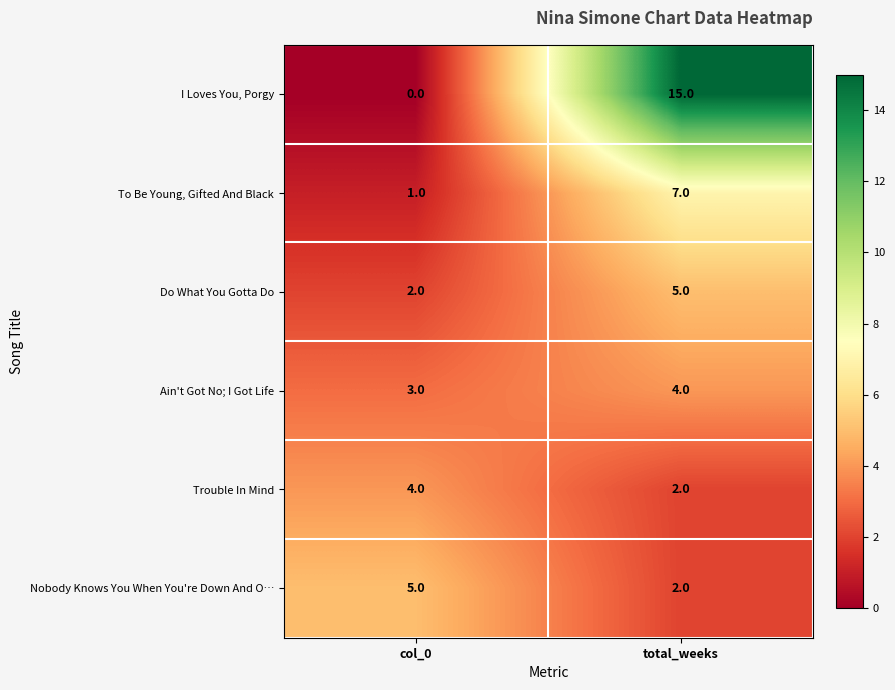

What is the greatest value displayed?

15